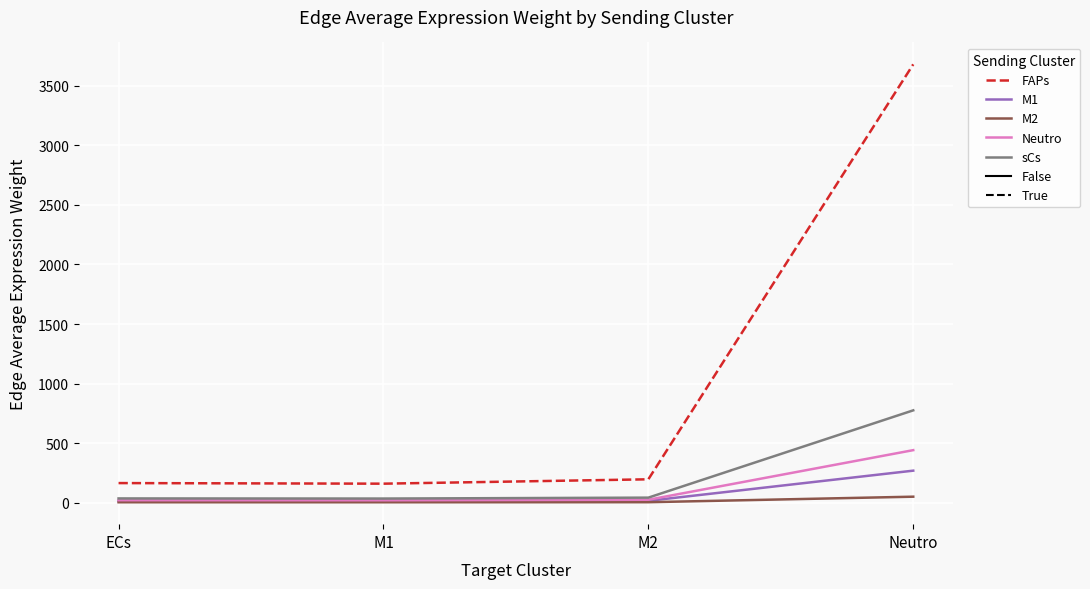

Which series has the largest range (max minus min)?

FAPs